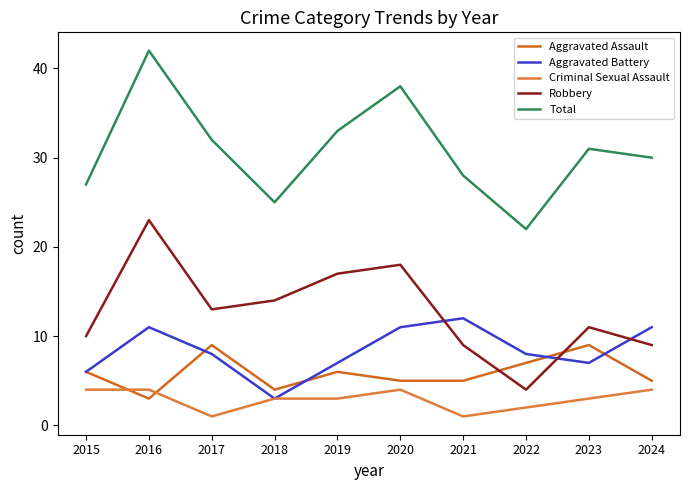

Which series has the largest range (max minus min)?

Total